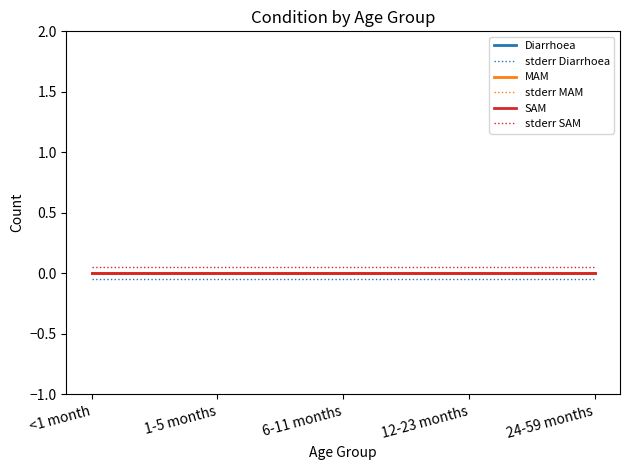

Reading left to right, transcribe all the data shown in this chart.

Diarrhoea: <1 month=0.0	1-5 months=0.0	6-11 months=0.0	12-23 months=0.0	24-59 months=0.0
stderr Diarrhoea: <1 month=-0.1	1-5 months=-0.1	6-11 months=-0.1	12-23 months=-0.1	24-59 months=-0.1
MAM: <1 month=0.0	1-5 months=0.0	6-11 months=0.0	12-23 months=0.0	24-59 months=0.0
stderr MAM: <1 month=0.0	1-5 months=0.0	6-11 months=0.0	12-23 months=0.0	24-59 months=0.0
SAM: <1 month=0.0	1-5 months=0.0	6-11 months=0.0	12-23 months=0.0	24-59 months=0.0
stderr SAM: <1 month=0.1	1-5 months=0.1	6-11 months=0.1	12-23 months=0.1	24-59 months=0.1